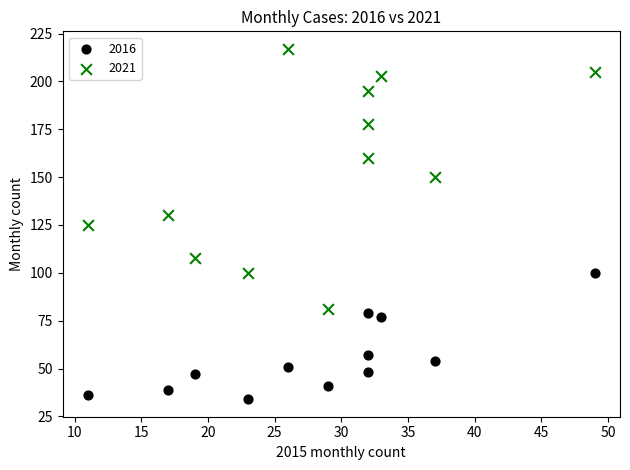

What are all the series names shown in the legend?

2016, 2021